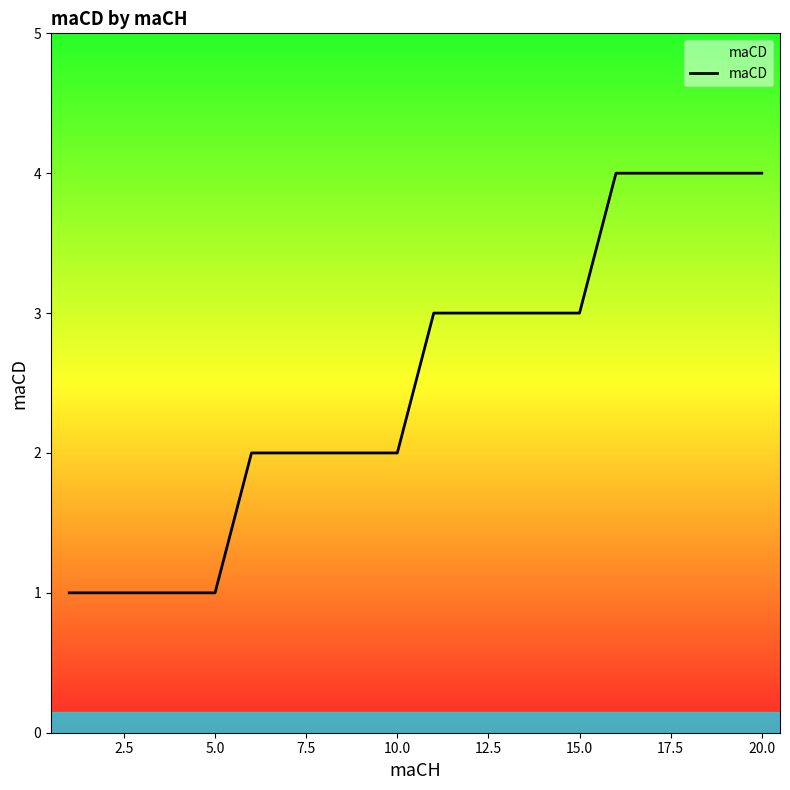

What is the greatest value displayed?

4